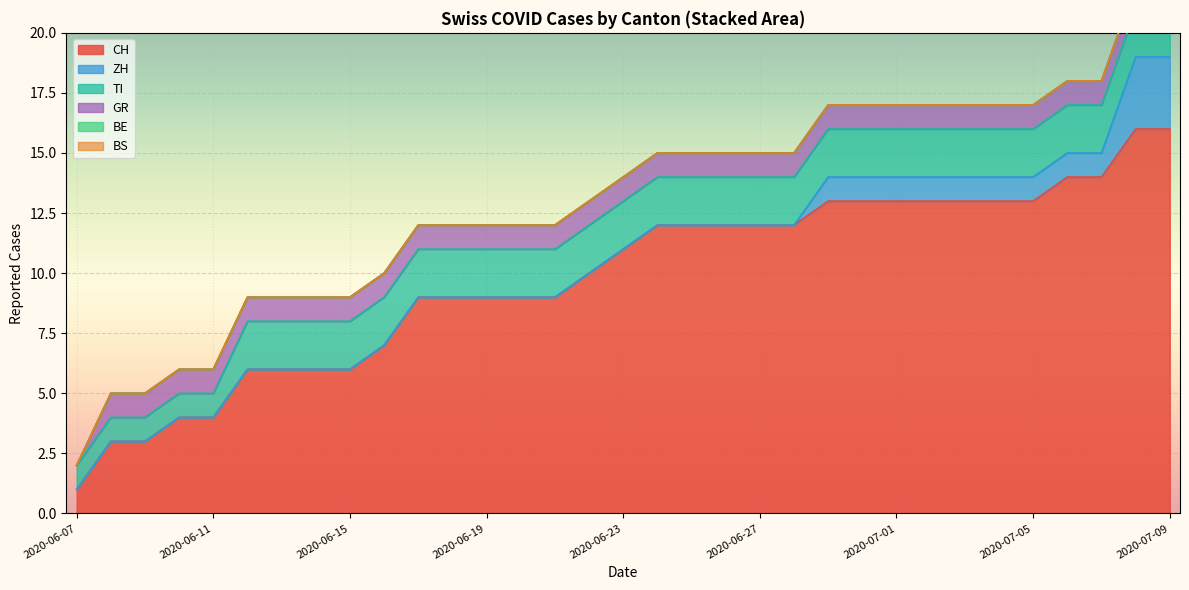

Which series has the largest total across all categories?

CH